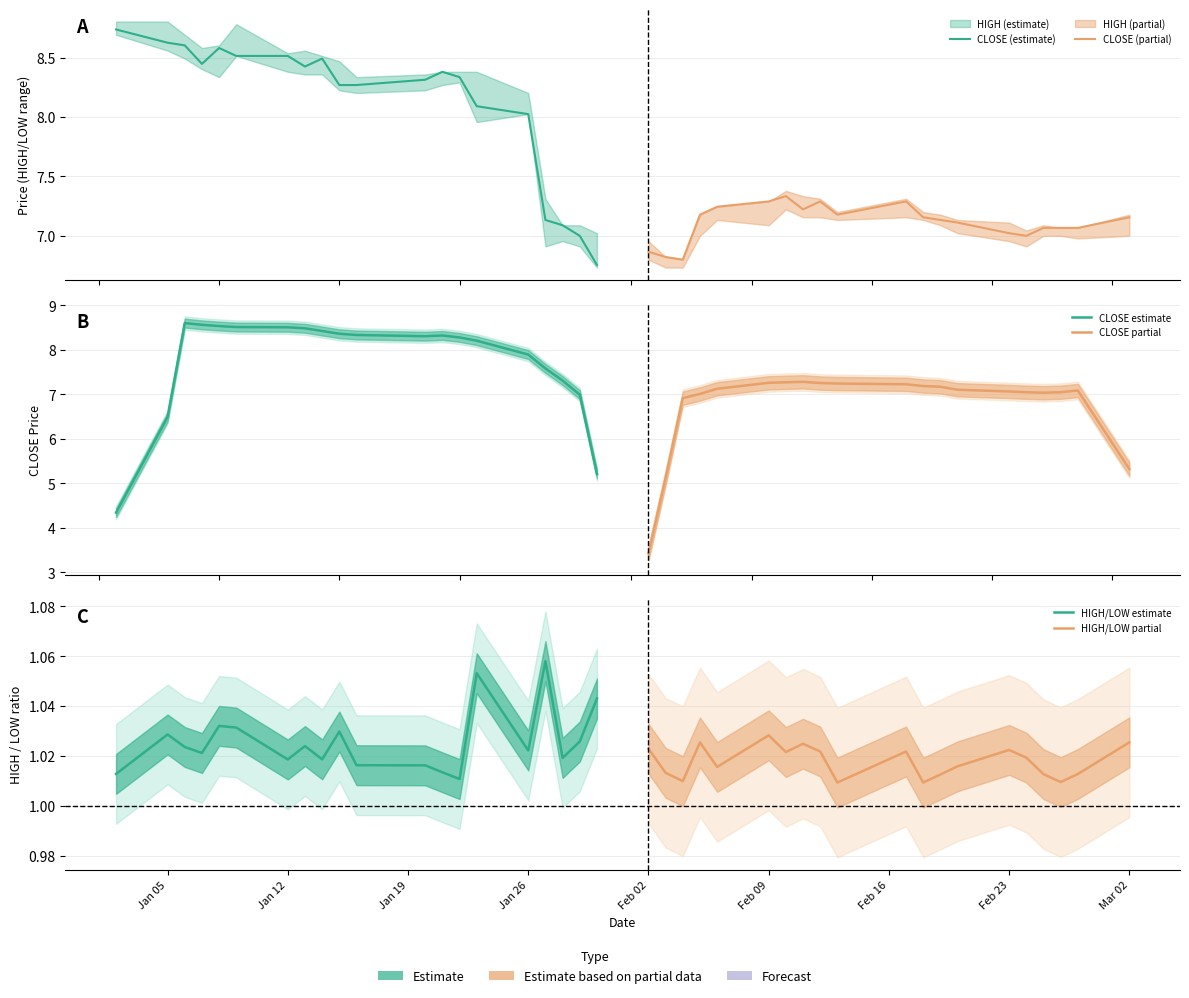

Where do CLOSE (estimate) and CLOSE estimate first cross each other?

Jan 12 and Jan 19